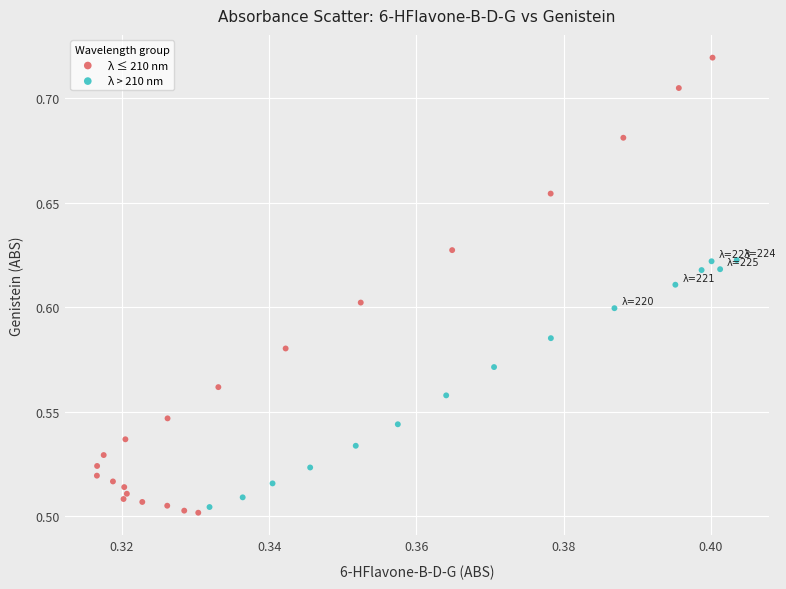

Which series reaches the minimum Y coordinate?

λ ≤ 210 nm